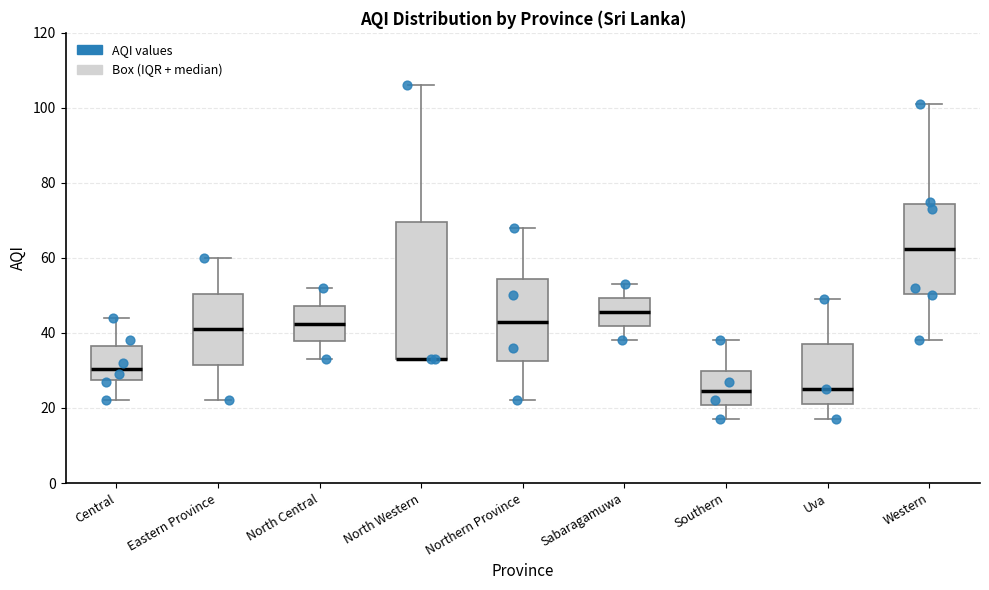

Where does the upper whisker of the box for North Central end on the y-axis? The values are not printed on the chart, so give them approximately, as read against the axis.

52